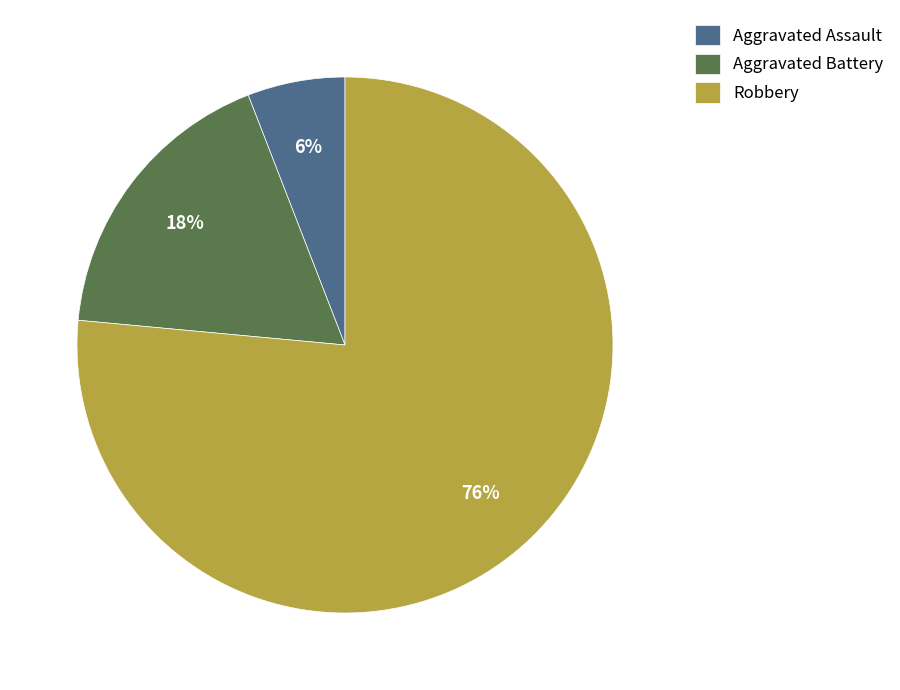

Which has a higher value, Aggravated Battery or Aggravated Assault?

Aggravated Battery